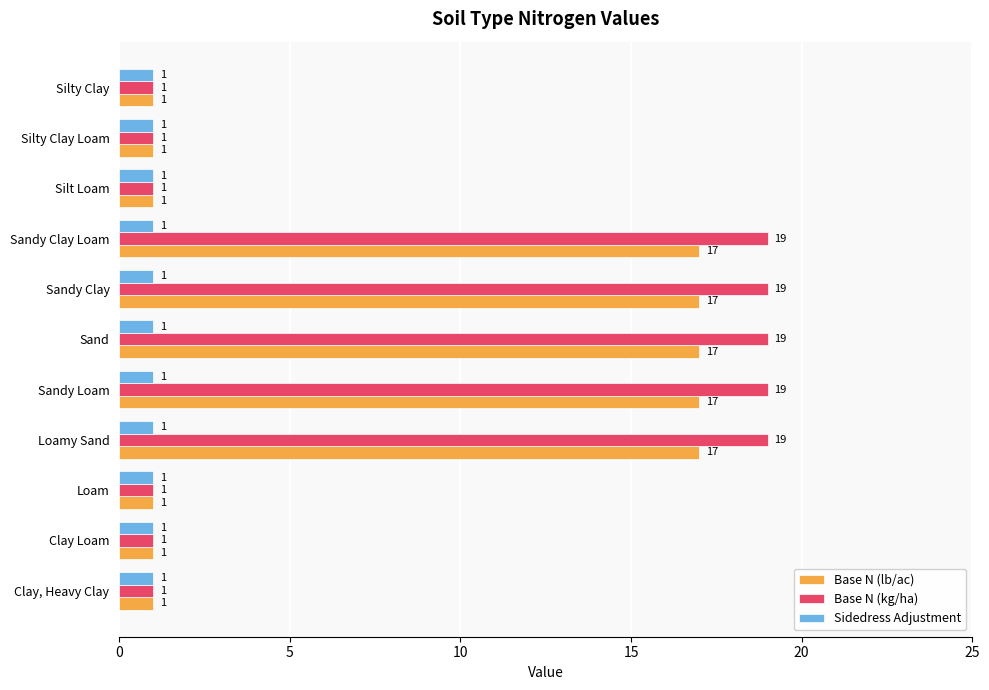

How many Base N (lb/ac) values are between 1 and 17?

11